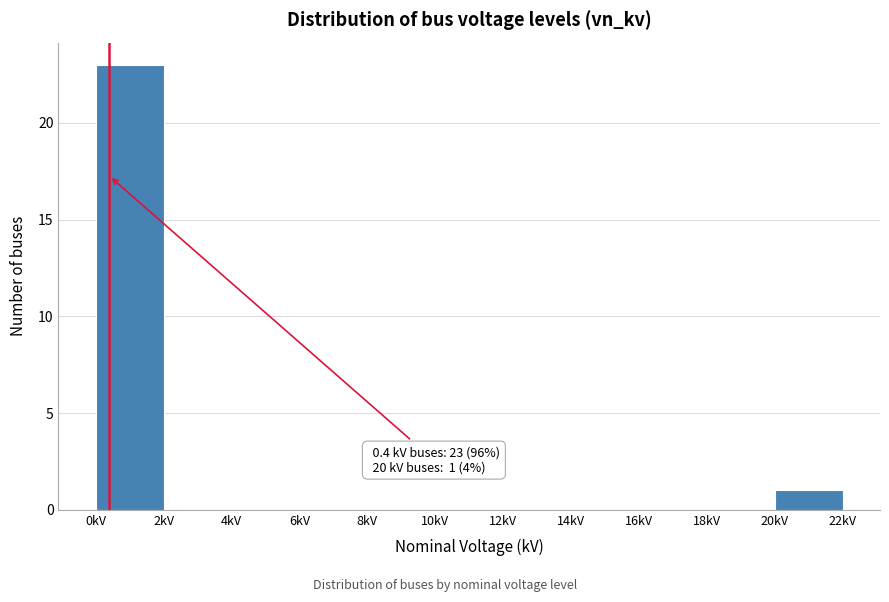

Over which range of the x-axis is the bar tallest?

0 to 2